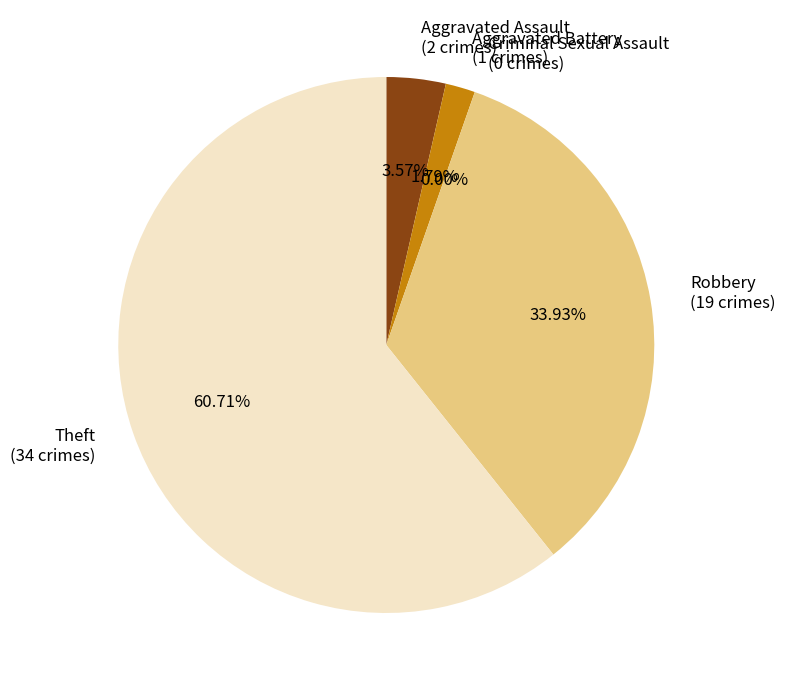

How many segments does this pie chart have?

5